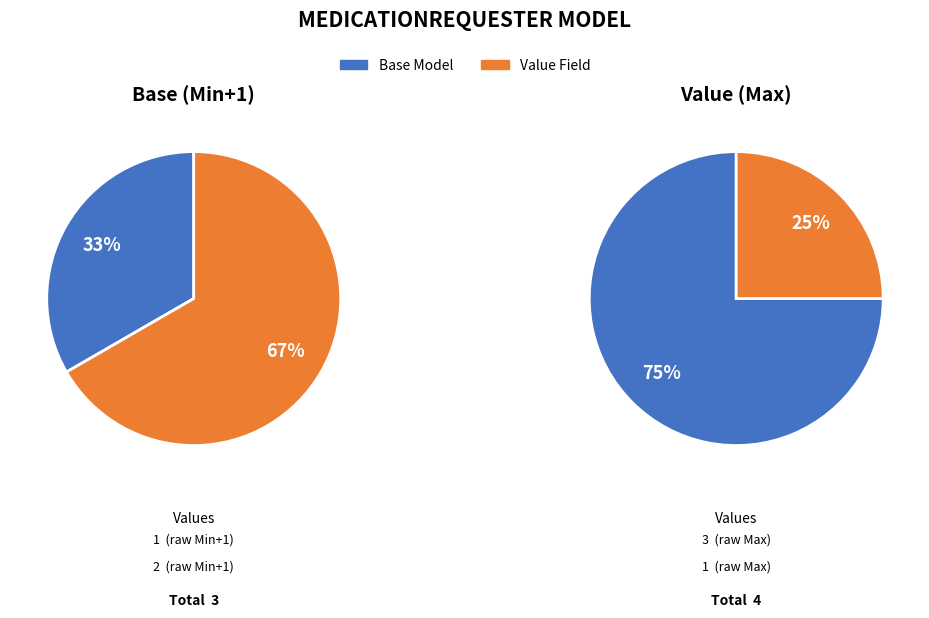

To the nearest percent, what is the combined percentage of shr-core-MedicationRequester-model.value and shr-core-MedicationRequester-model?

100%